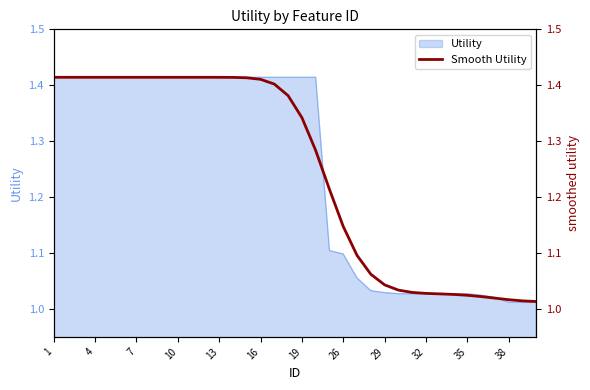

Which category has the highest value across all series?

1